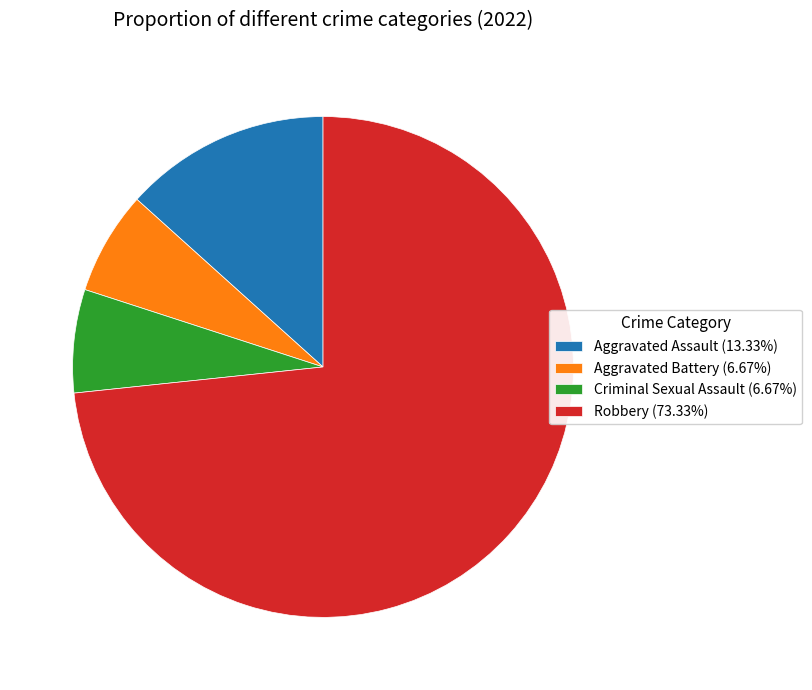

Count the number of slices in the pie.

4